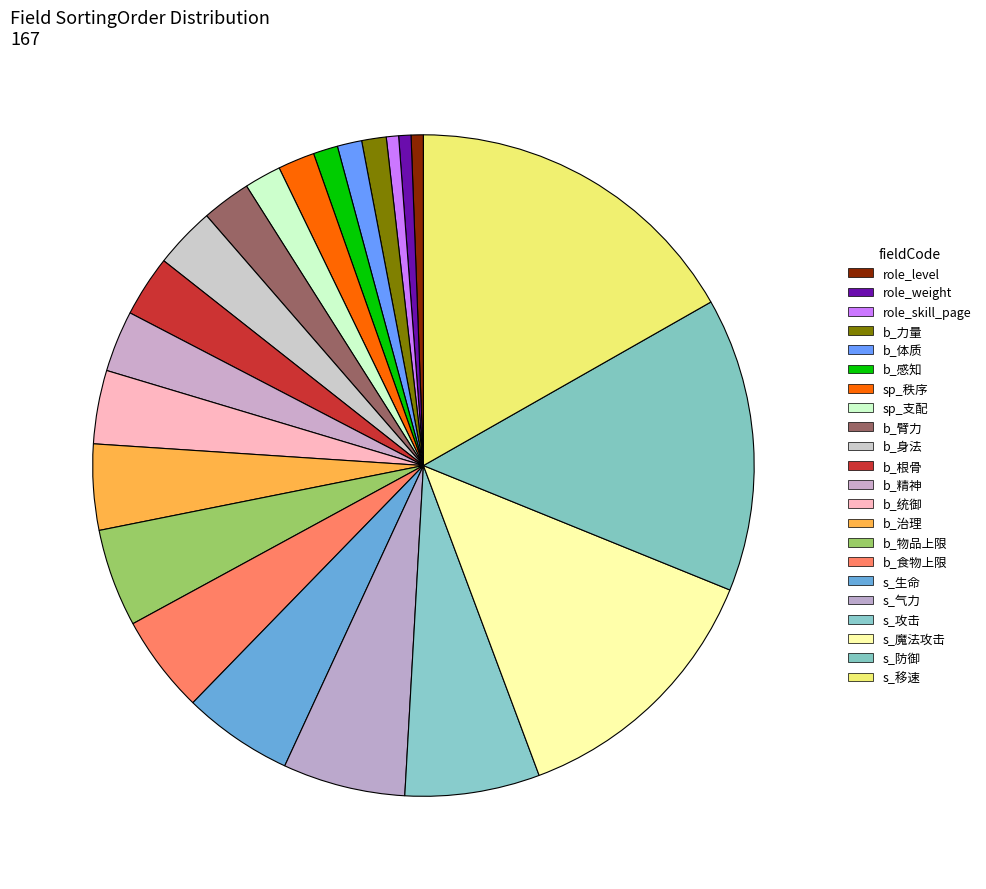

What percentage is the b_臂力 slice, to the nearest percent?

2%